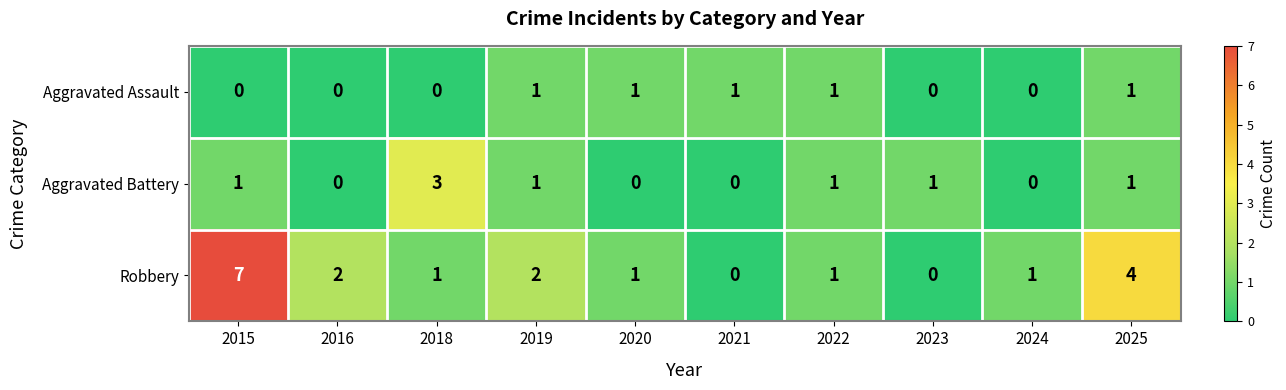

The Aggravated Assault series shows 0 at 2016. True or false?

True